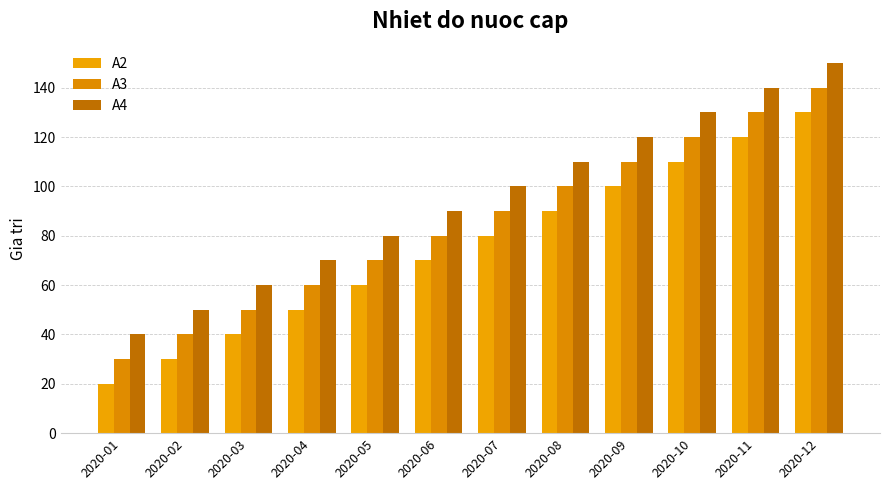

Rank the series by their average value, from lowest to highest.

A2, A3, A4